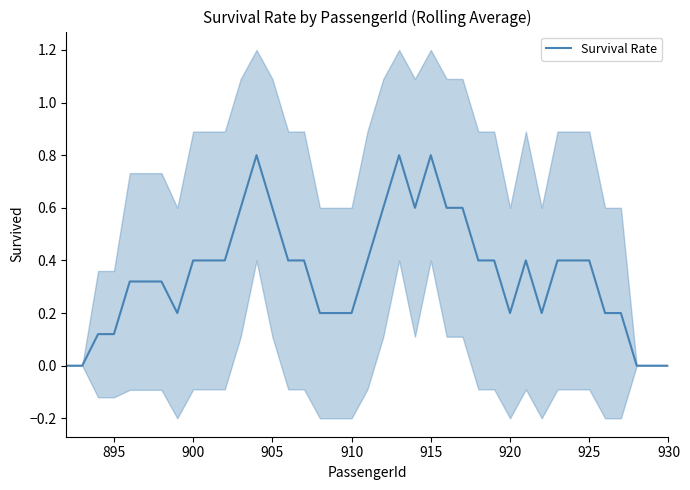

What is the sum of all values?

13.6